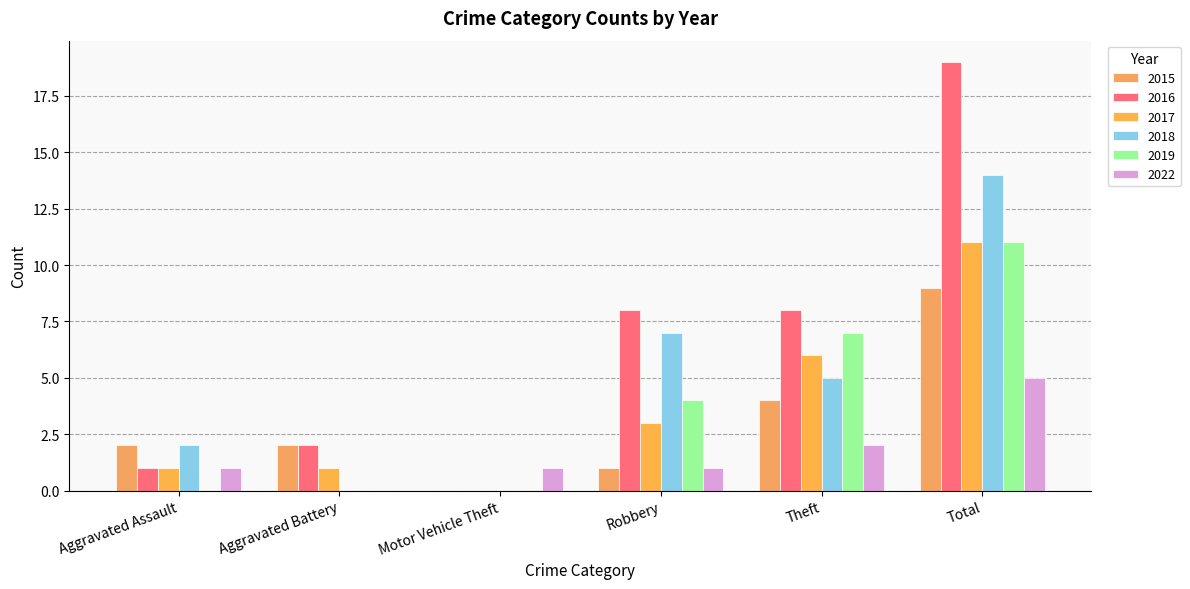

What is the label of the 3rd bar from the left?

Motor Vehicle Theft